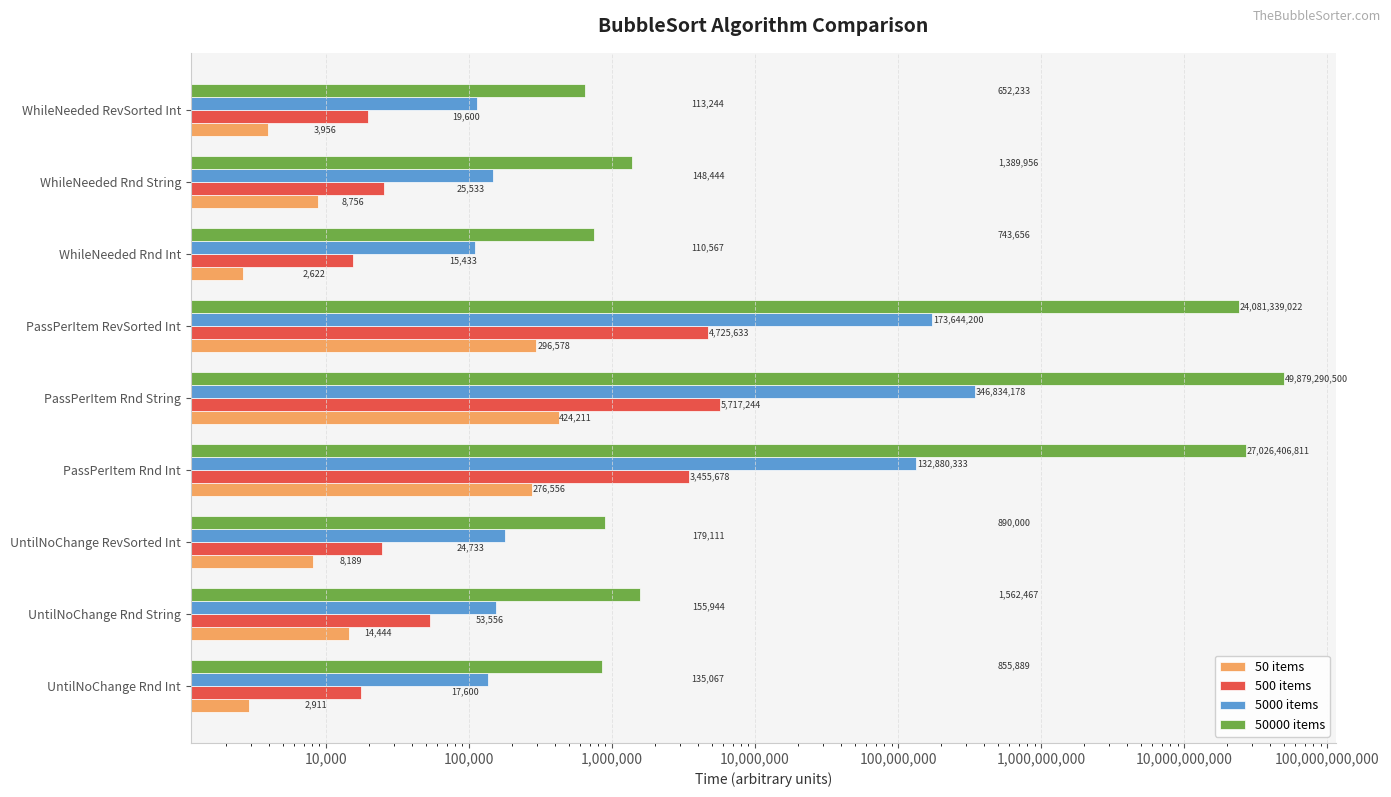

Reading left to right, what are all the values shown in this chart?

50 items: 2911	14444	8189	276556	424211	296578	2622	8756	3956
500 items: 17600	53556	24733	3455678	5717244	4725633	15433	25533	19600
5000 items: 135067	155944	179111	132880333	346834178	173644200	110567	148444	113244
50000 items: 855889	1562467	890000	27026406811	49879290500	24081339022	743656	1389956	652233